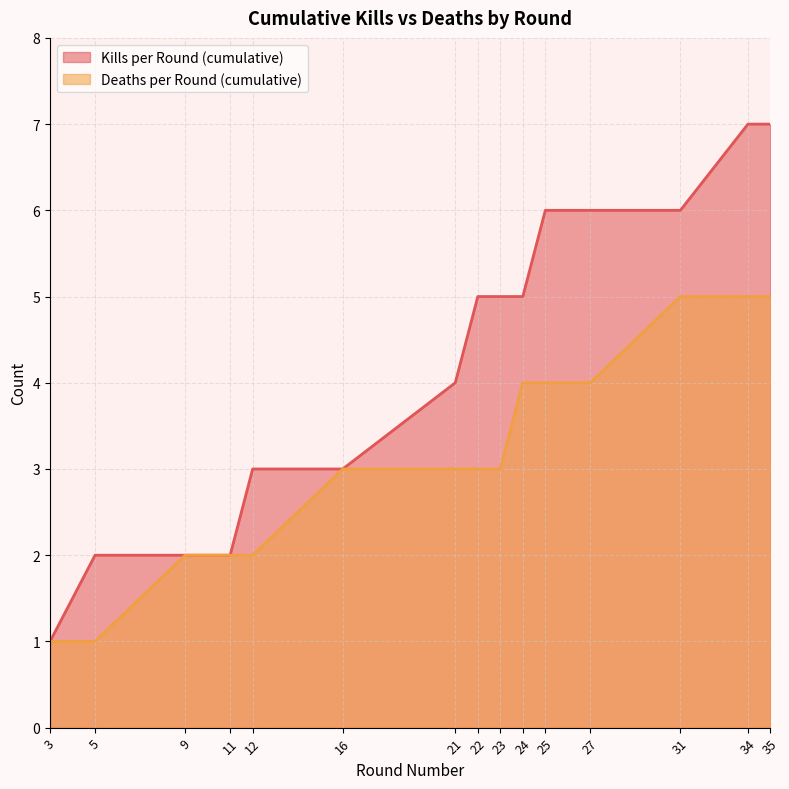

True or false: Kills per Round (cumulative) has more than 0 interior local peaks.

False